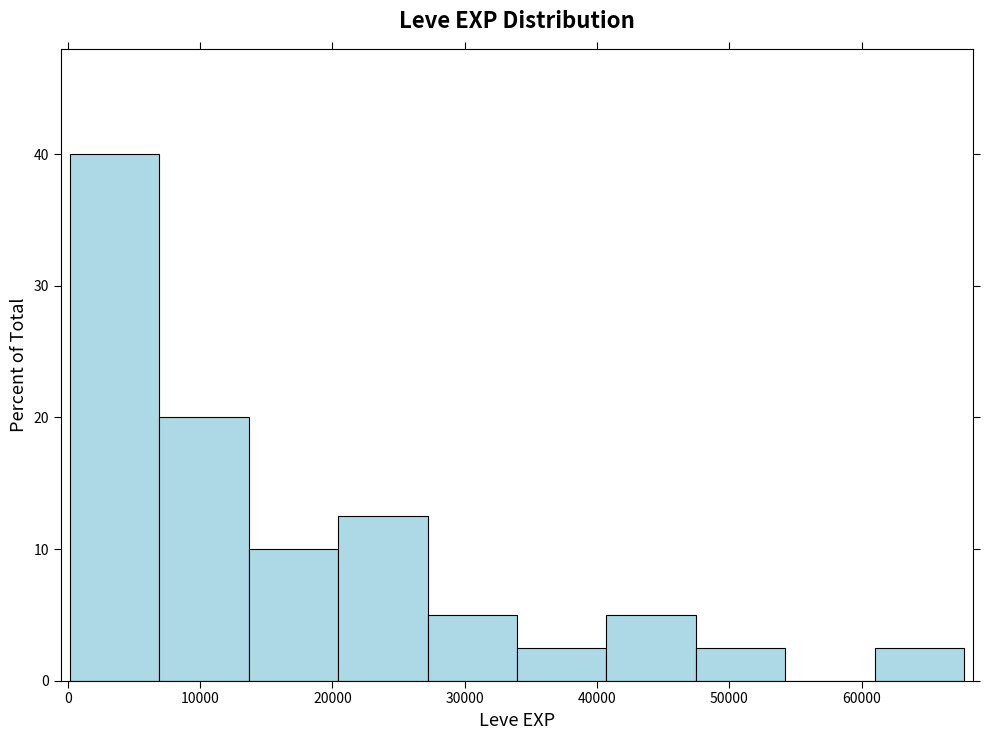

Reading left to right, transcribe this chart: for each bar, give the range it covers on the x-axis and its height. Neither the bar edges nor the heights are printed on the chart, so give them approximately, as read against the axes.

0 to 7000: 40
7000 to 14000: 20
14000 to 20000: 10
20000 to 27000: 13
27000 to 34000: 5
34000 to 41000: 3
41000 to 47000: 5
47000 to 54000: 3
54000 to 61000: 0
61000 to 68000: 3